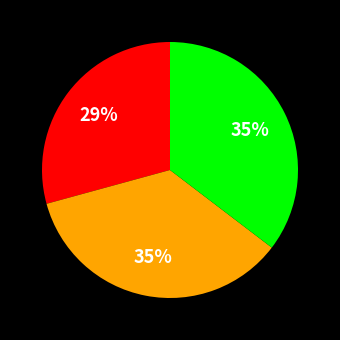

Is there a majority slice in this chart?

No